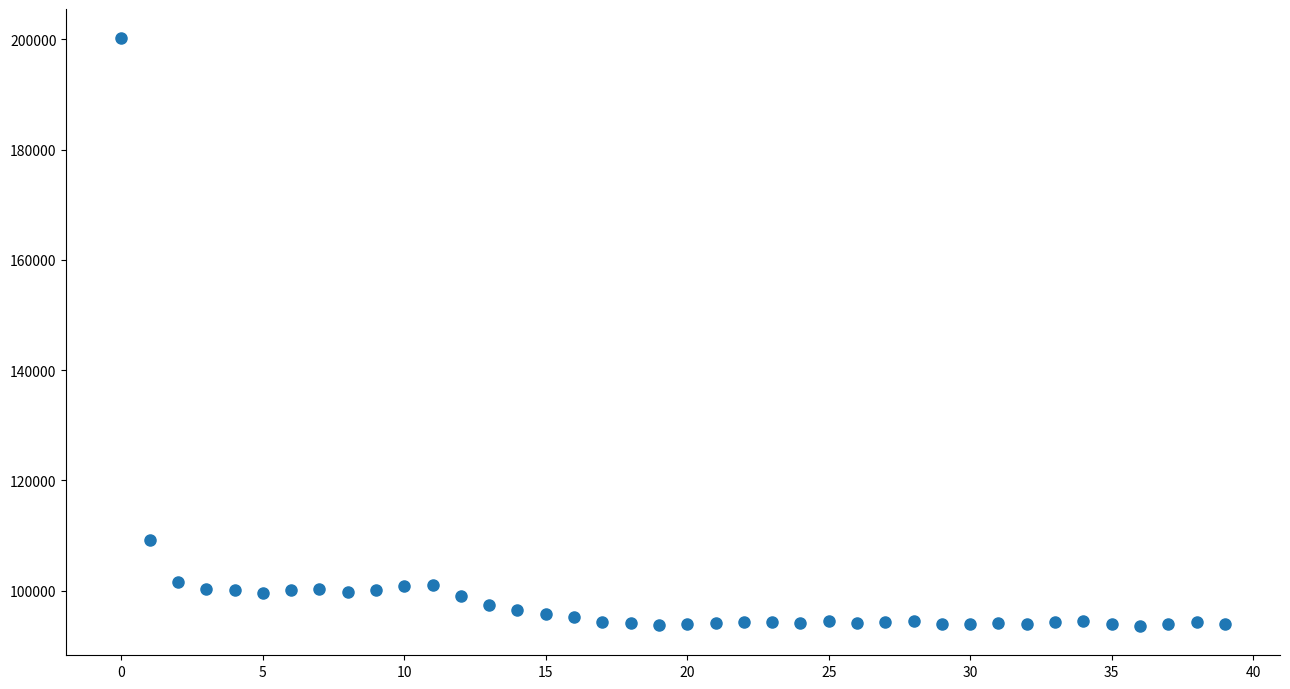

What is the range of Y values (max minus min)?

106589